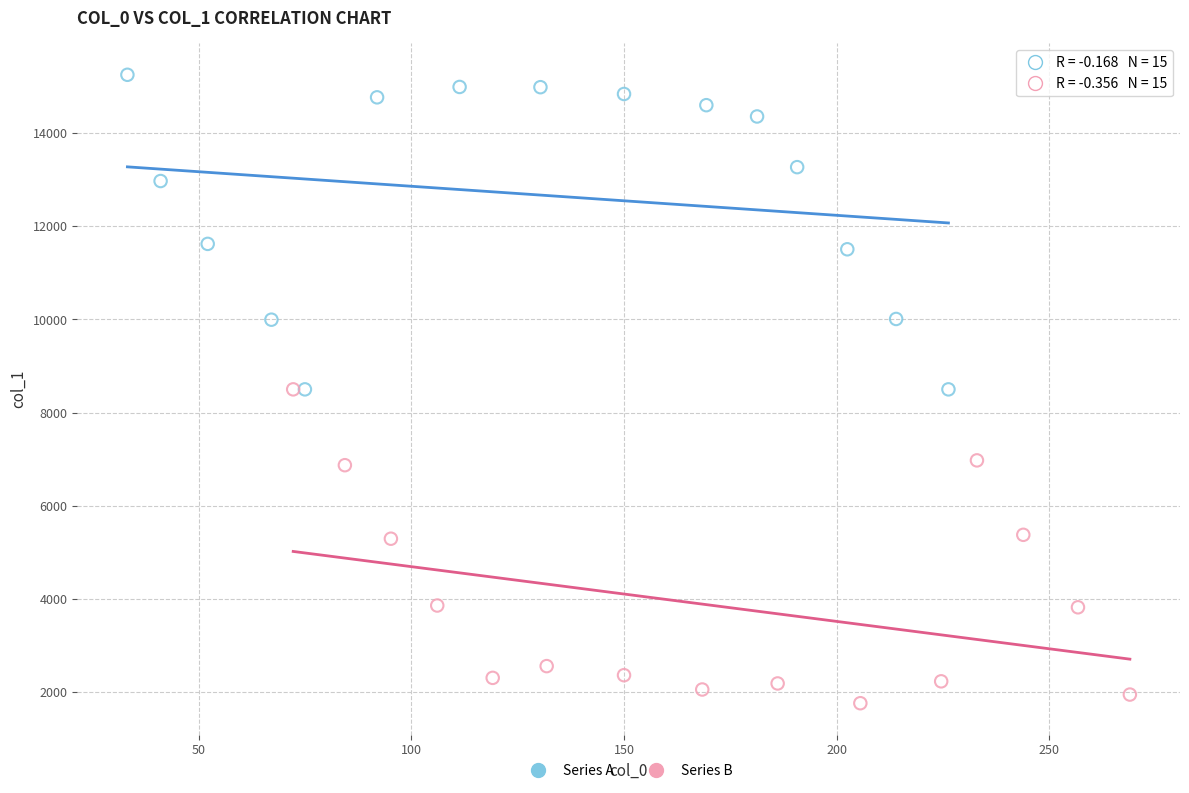

Which series contains the highest Y value?

Series A